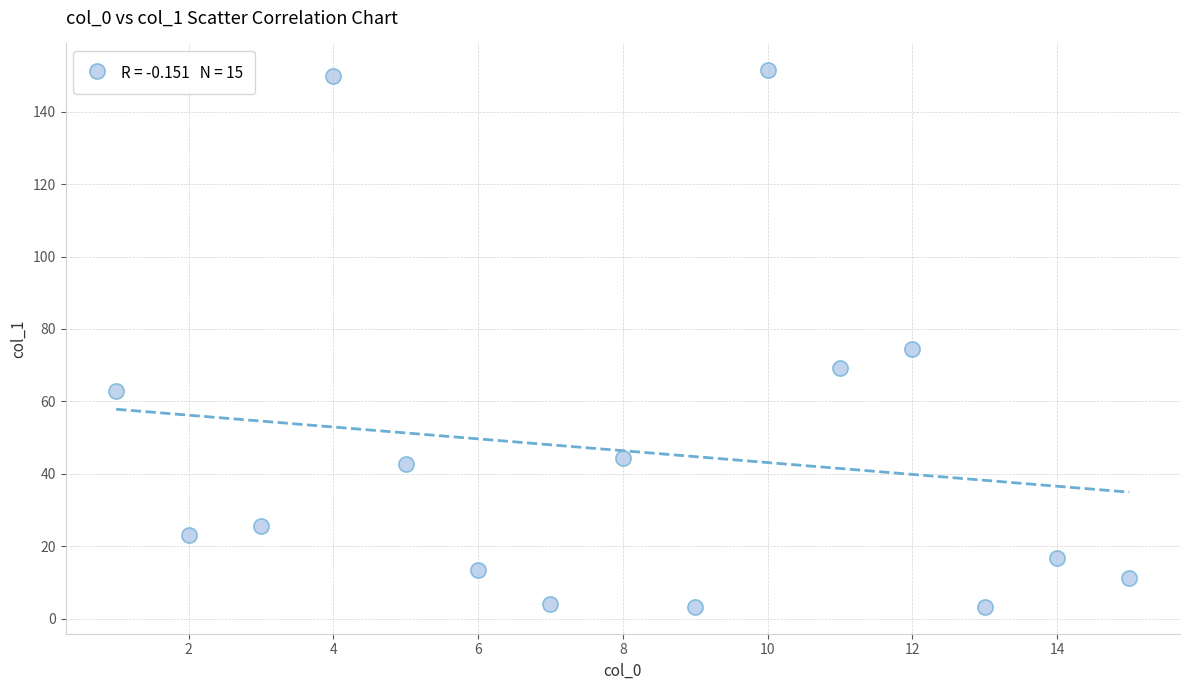

What is the range of X values (max minus min)?

14.0